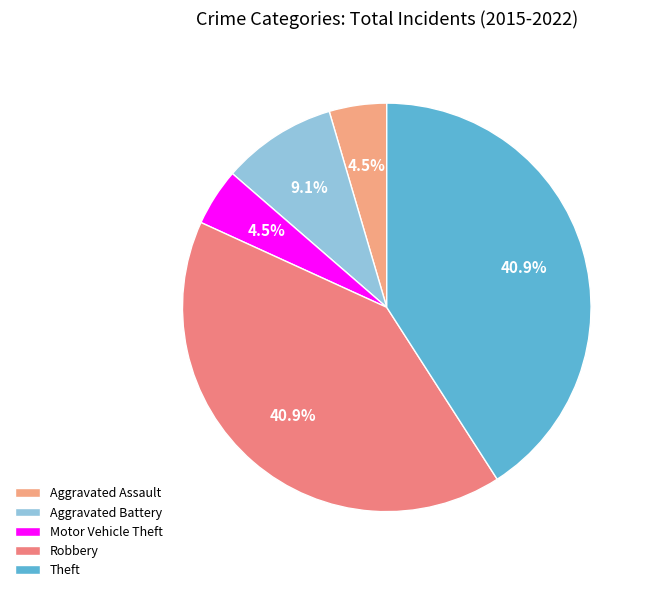

Is there a majority slice in this chart?

No